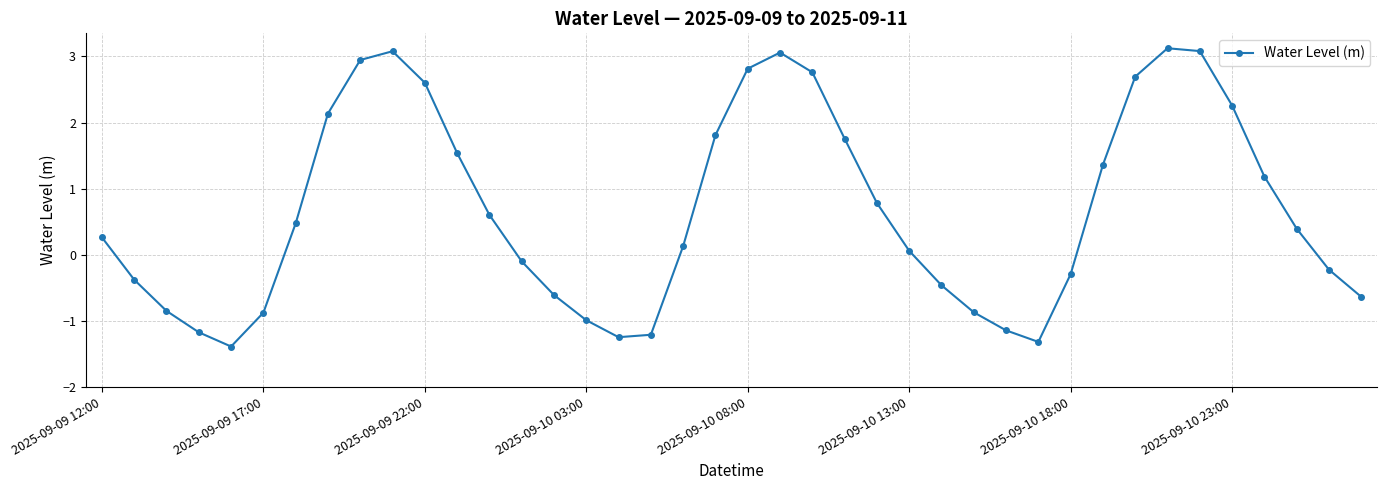

What is the difference between the maximum and second lowest values?

4.4